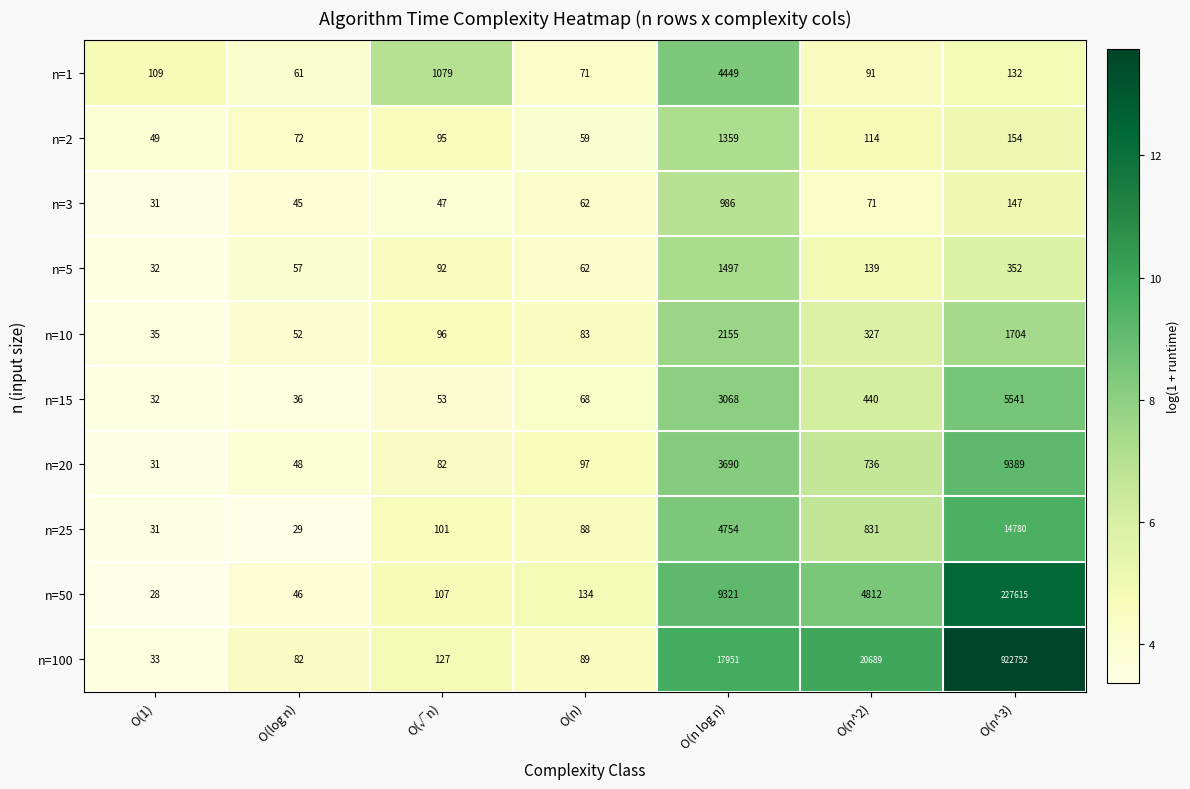

What is the sum of the n=50 values at O(log n) and O(1)?

74